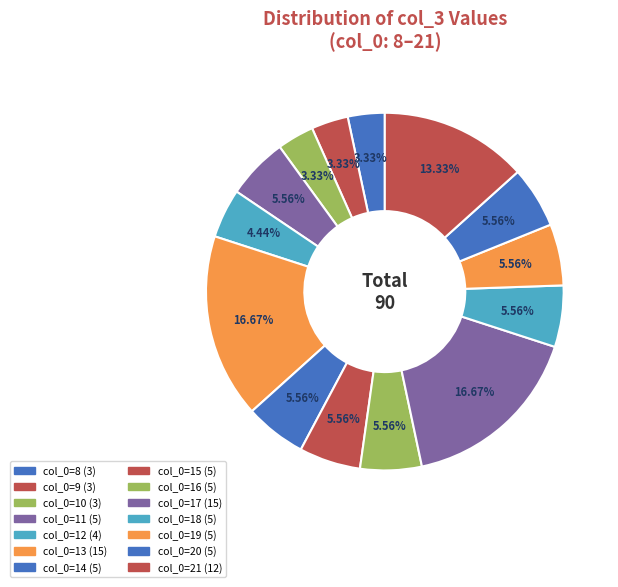

Rank the categories by value from highest to lowest.

13, 17, 21, 11, 14, 15, 16, 18, 19, 20, 12, 8, 9, 10